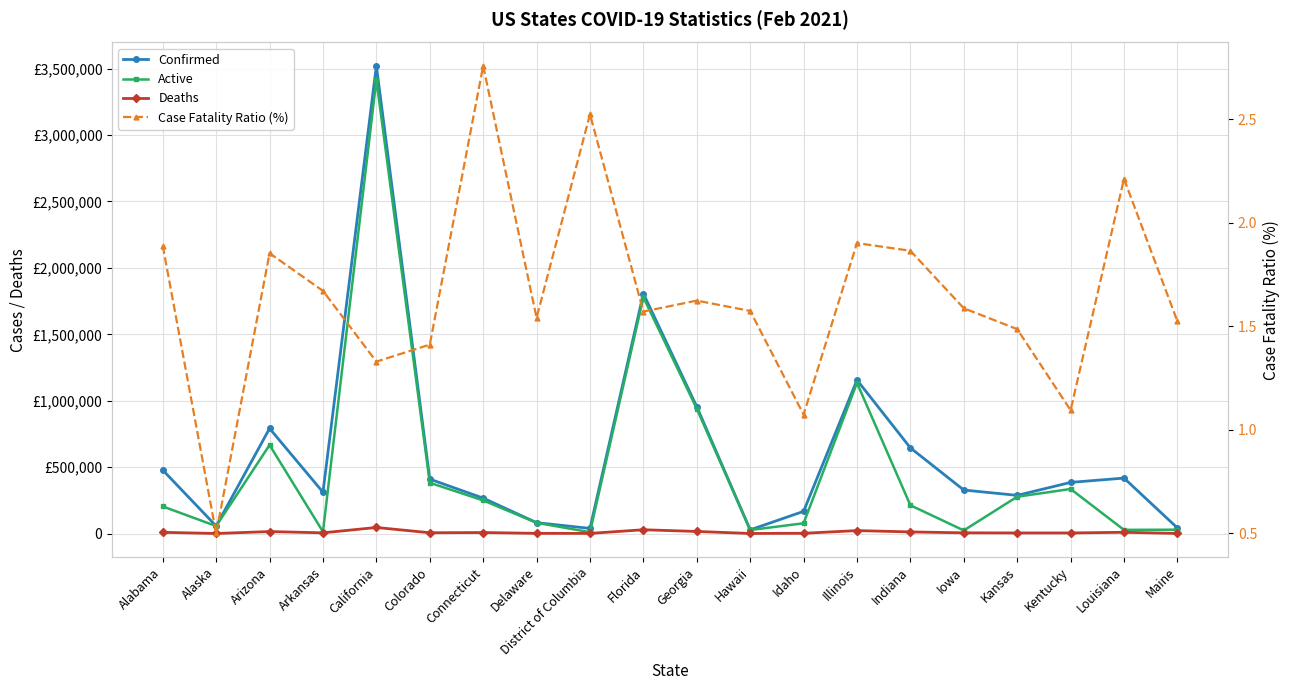

What position from the right is Indiana?

6